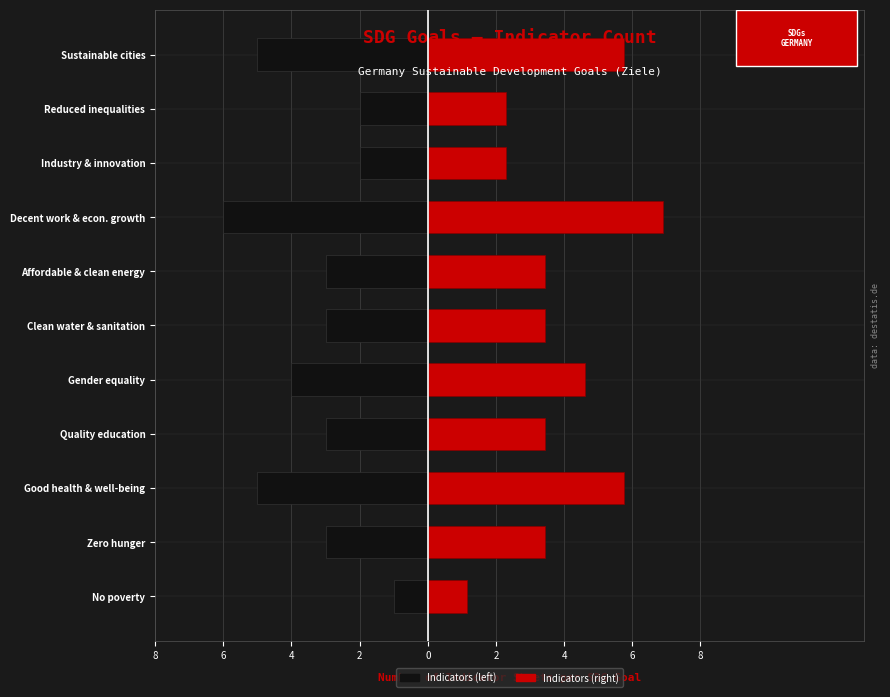

How many bars are there in total?

22